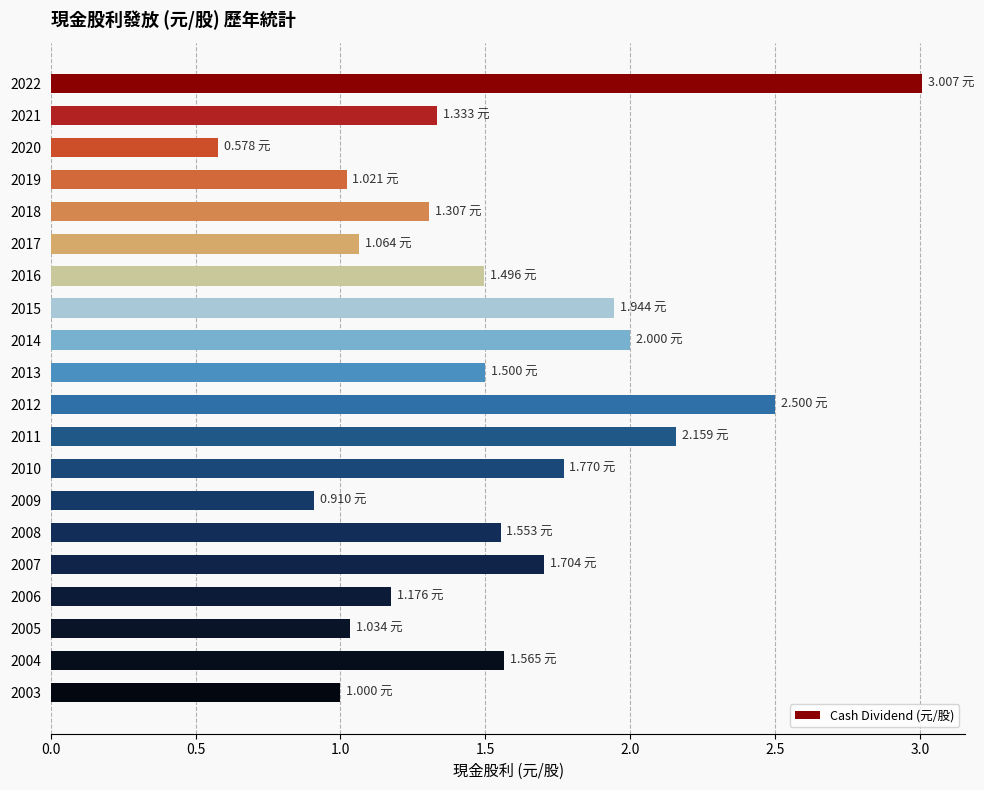

How many distinct data groups are displayed?

1